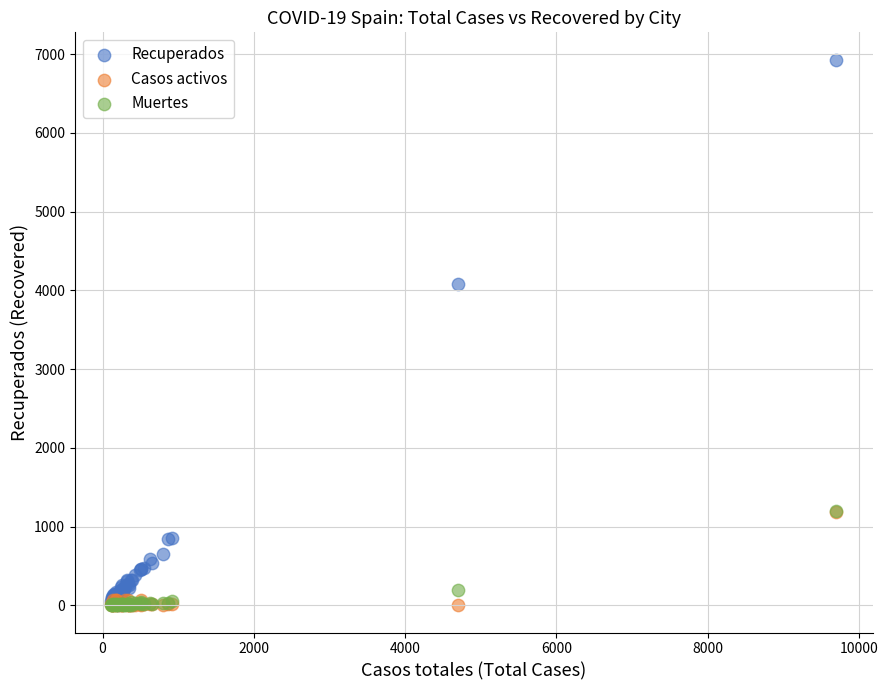

In the Recuperados series, what Y value is closest to 3465?

4078